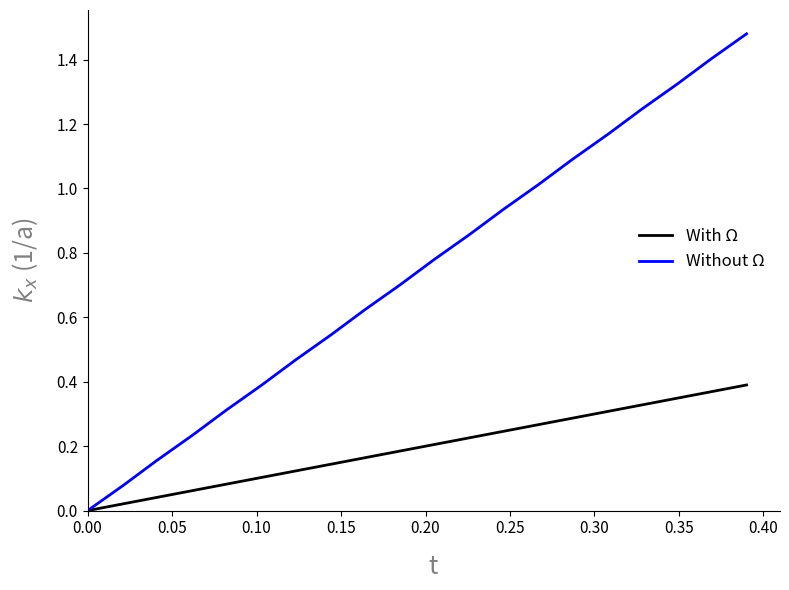

How many positive values does the Without Ω series have?

19